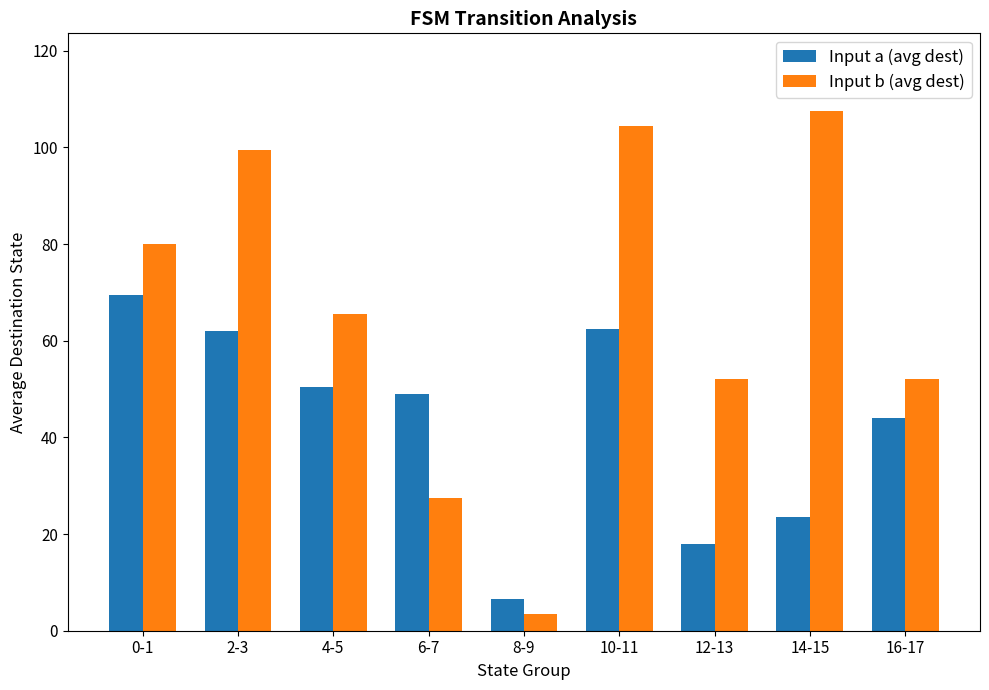

Which series changed the most between 4-5 and 12-13?

Input a (avg dest)